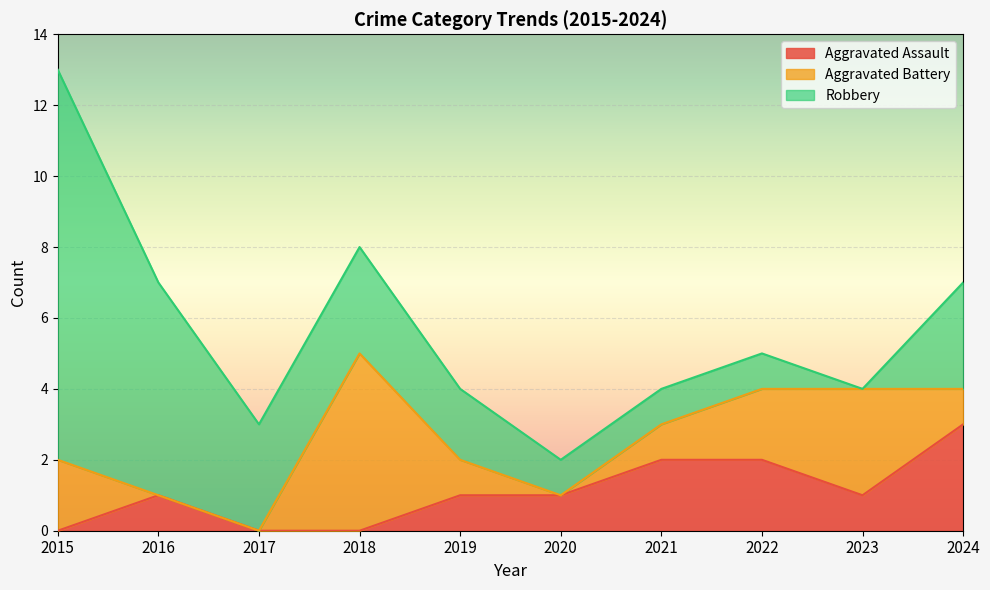

What is the average value of the Aggravated Assault series?

1